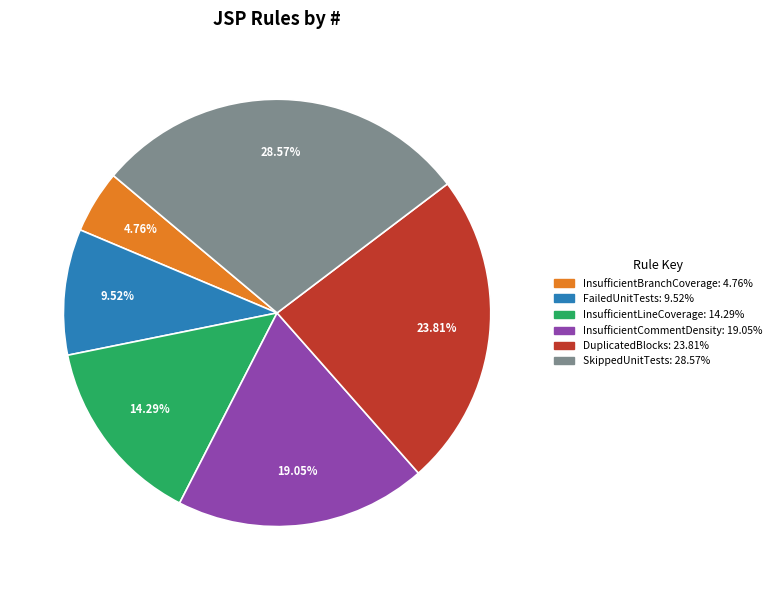

Is there a majority slice in this chart?

No